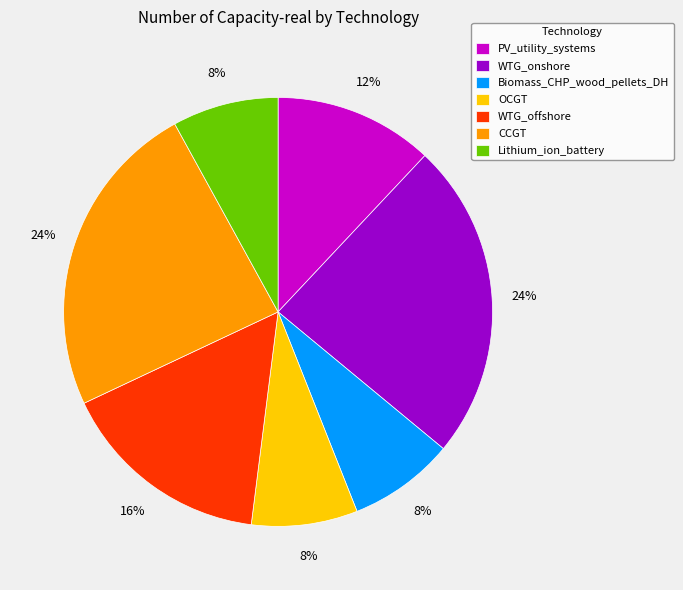

Count the number of slices in the pie.

7